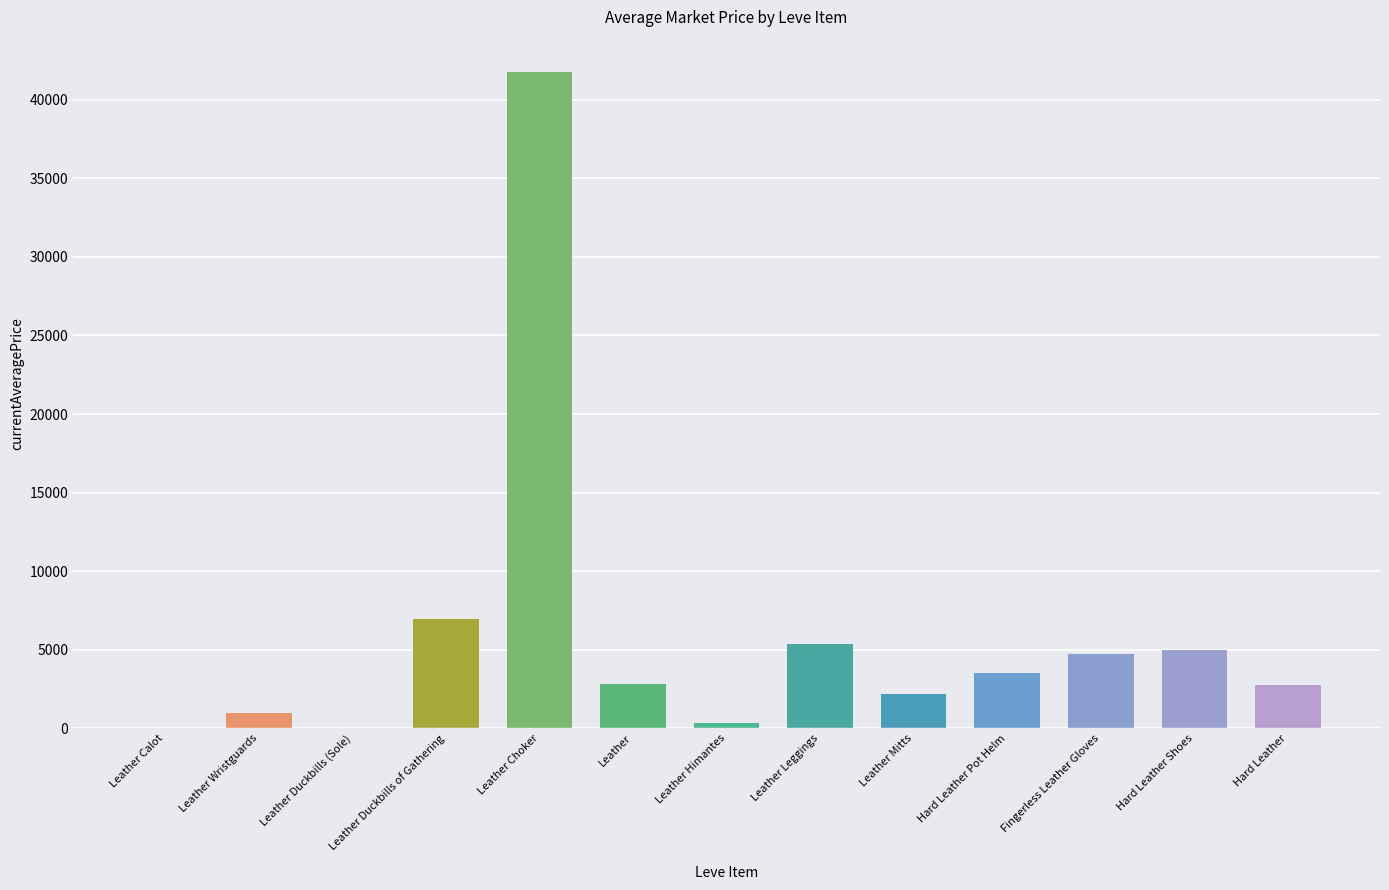

Reading left to right, transcribe all the data shown in this chart.

Leather Calot=0.0	Leather Wristguards=997.5	Leather Duckbills (Sole)=0.0	Leather Duckbills of Gathering=6962.7	Leather Choker=41739.3	Leather=2800.0	Leather Himantes=345.6	Leather Leggings=5361.1	Leather Mitts=2150.0	Hard Leather Pot Helm=3487.2	Fingerless Leather Gloves=4701.2	Hard Leather Shoes=5000.0	Hard Leather=2735.0